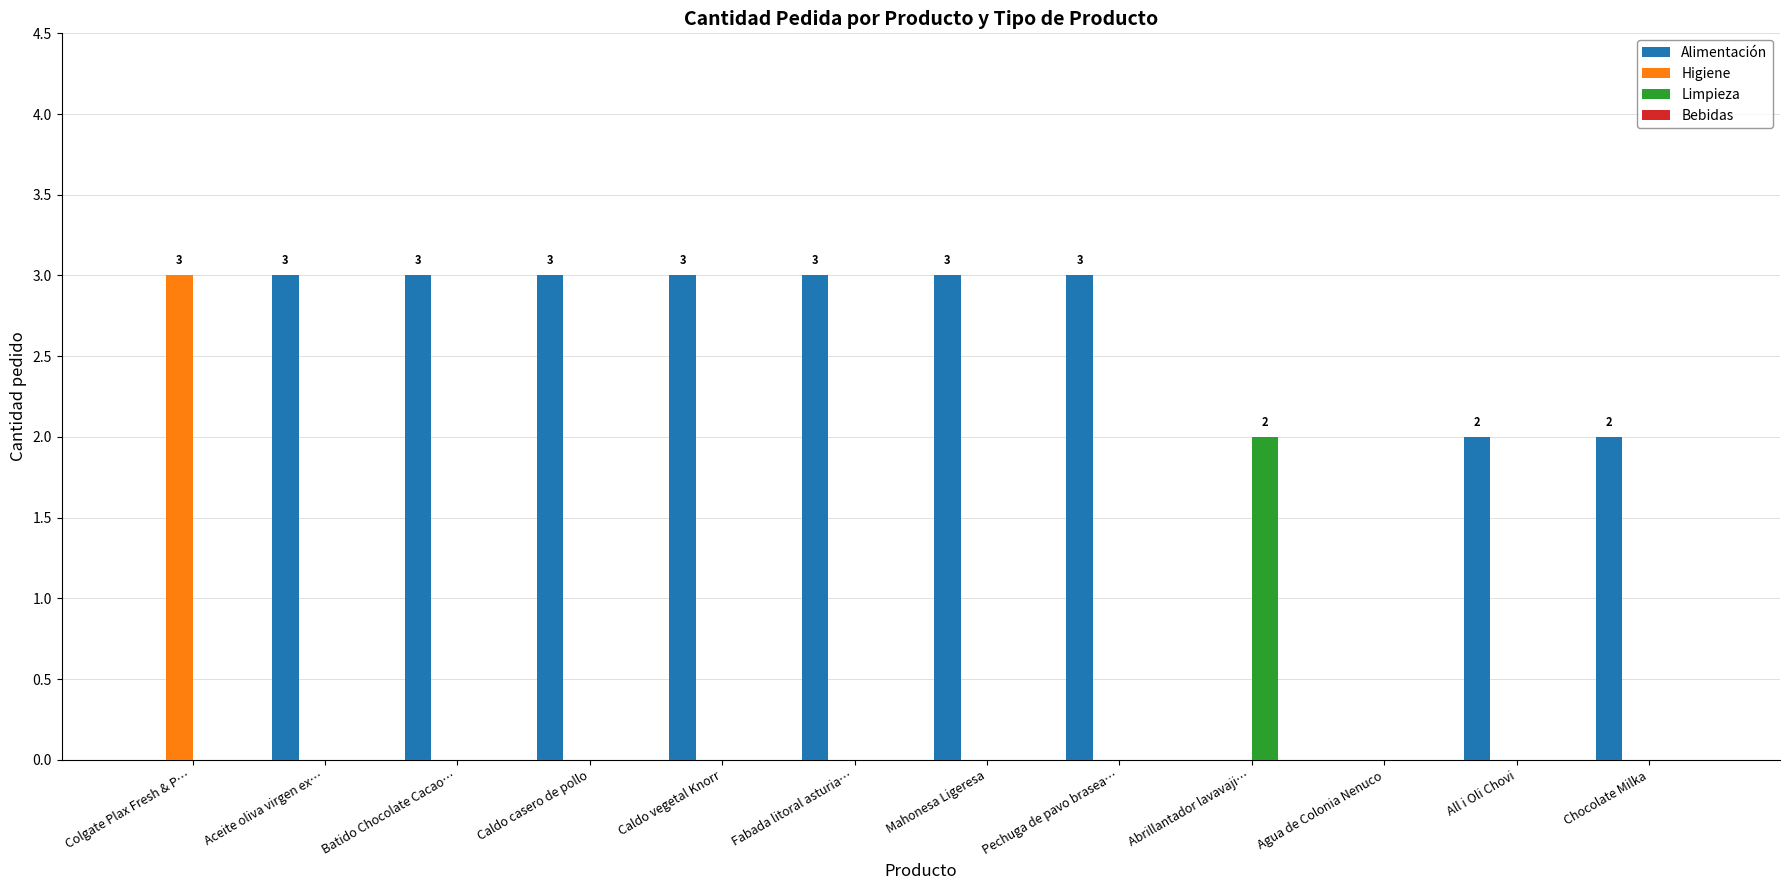

Between Agua de Colonia Nenuco and All i Oli Chovi, which series saw the biggest shift?

Alimentación